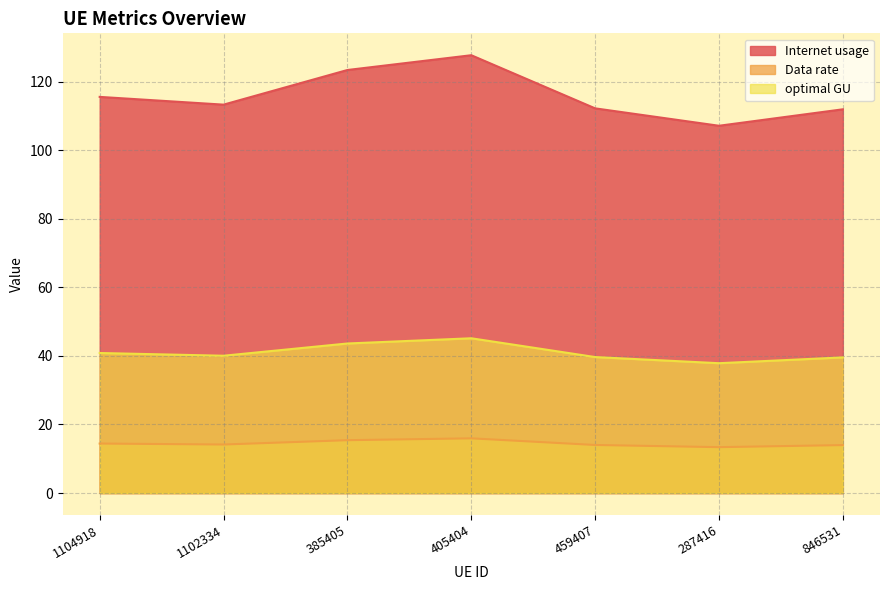

At which label does Data rate first exceed 14?

1104918